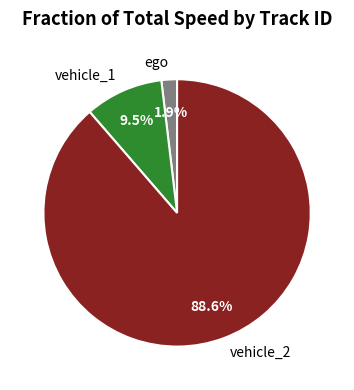

What percentage is NOT represented by vehicle_1?

90.5%